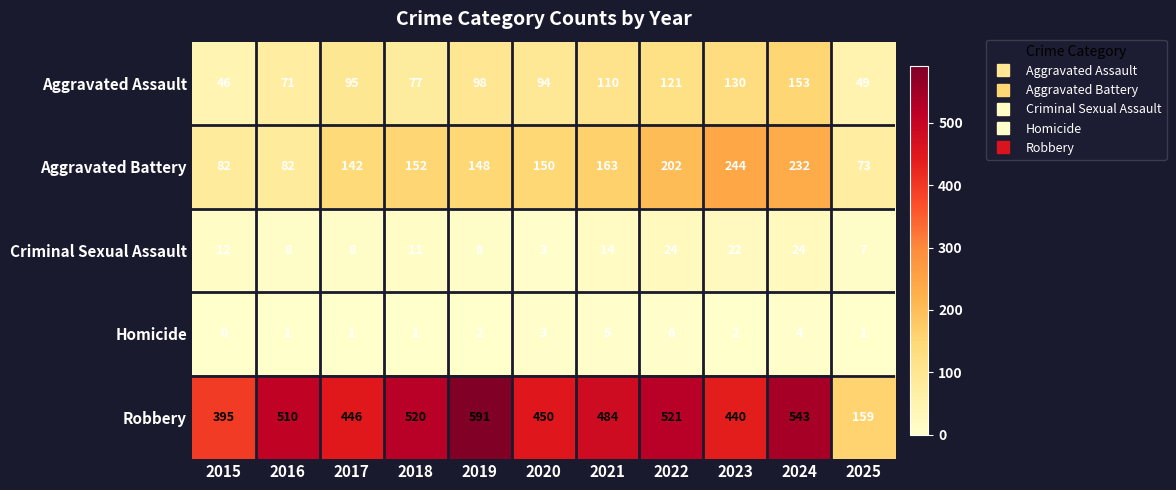

Which series has the largest range (max minus min)?

Robbery